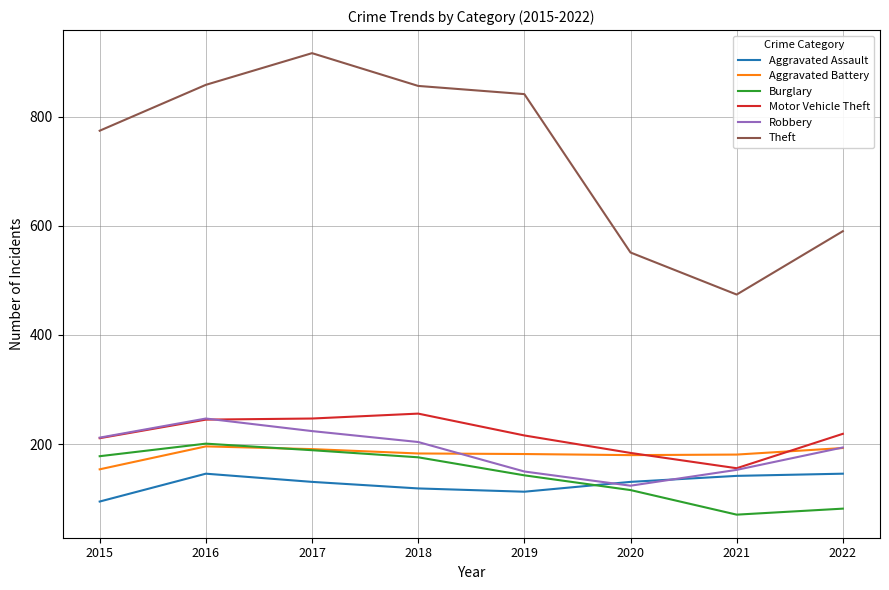

What is the maximum value for Aggravated Battery?

196